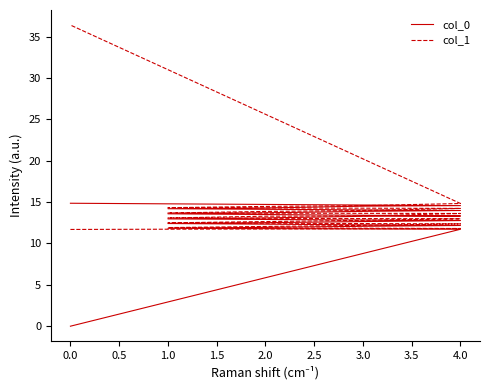

What is the difference between the maximum and minimum values in the col_0 series?

14.9